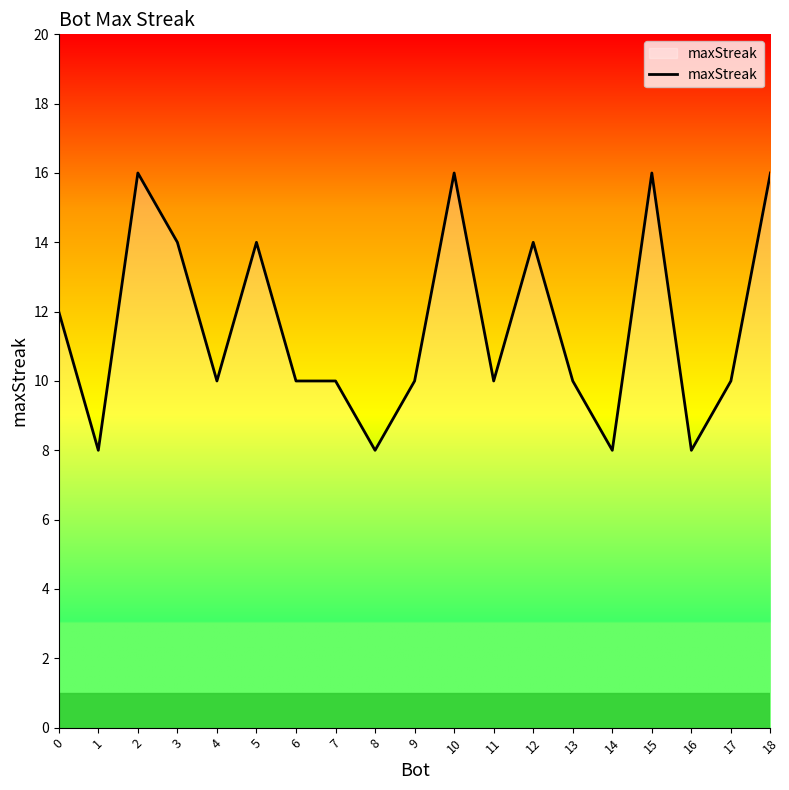

What value does the data have at 8?

8